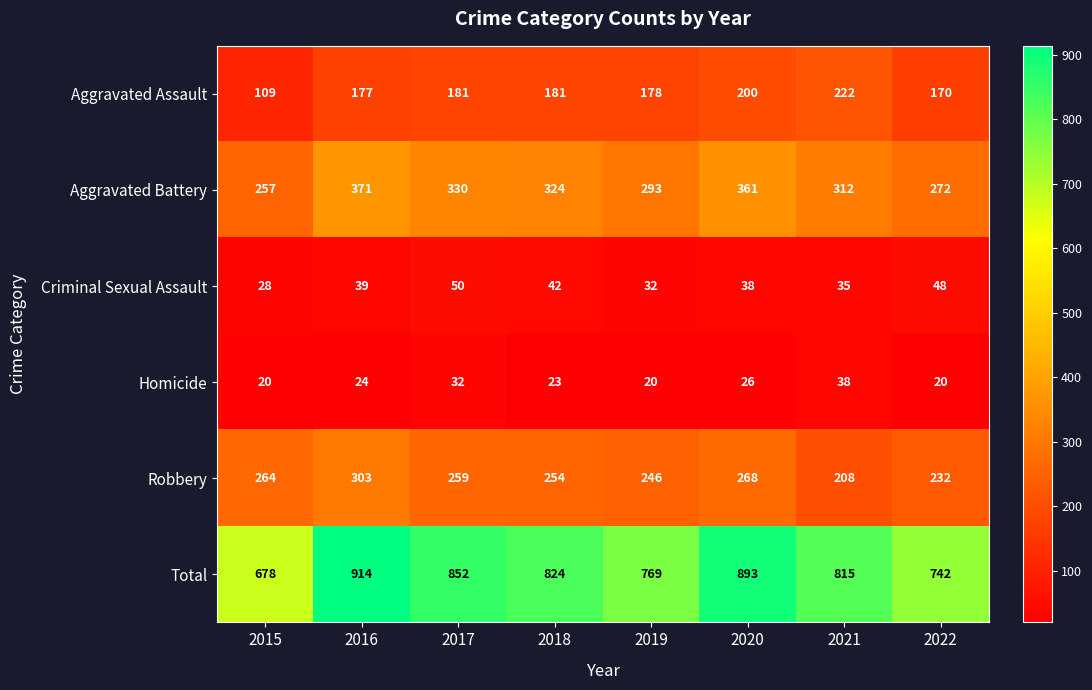

Which label corresponds to the largest value in the chart?

2016